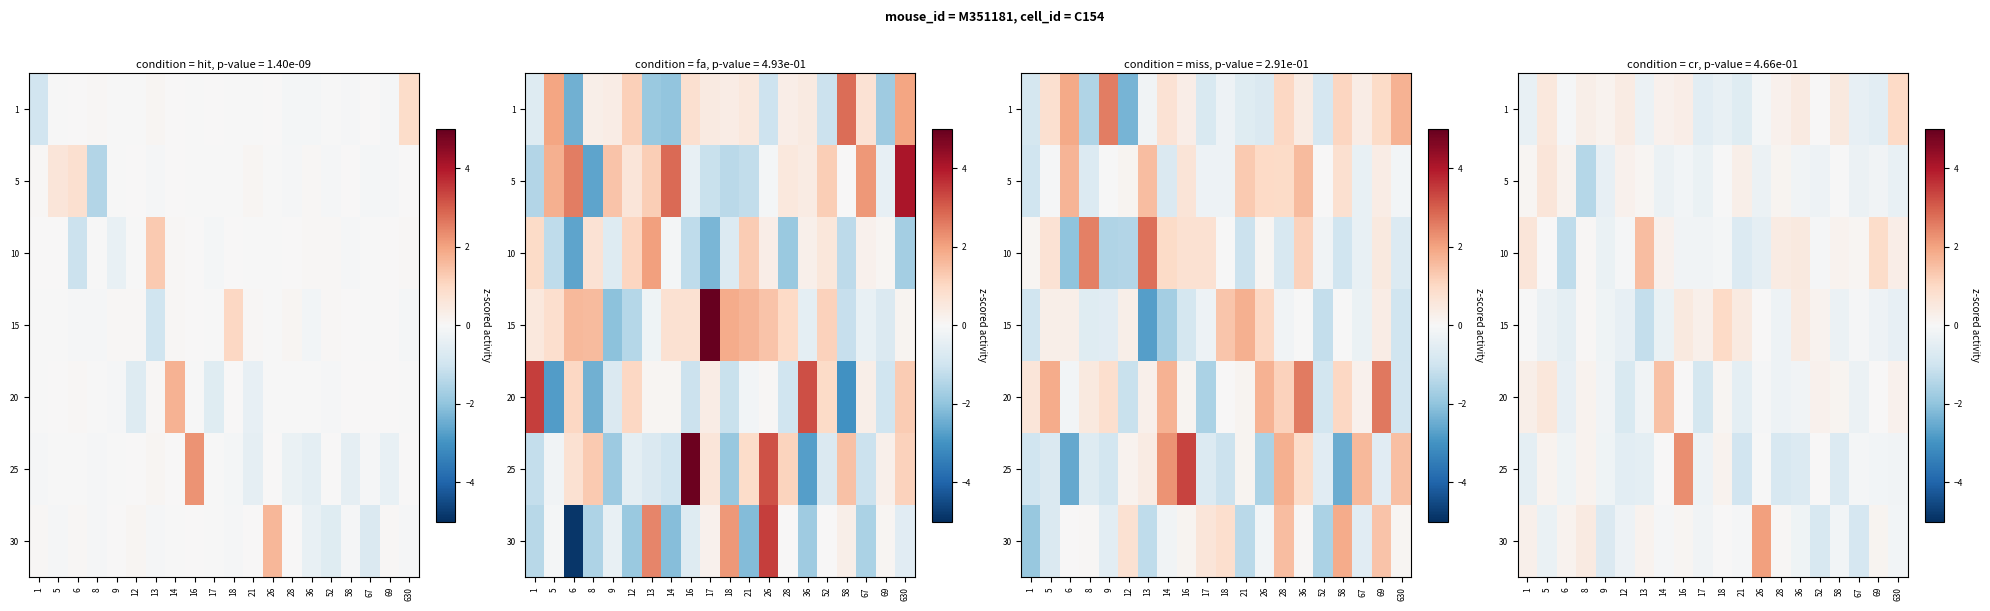

How many distinct data groups are displayed?

7